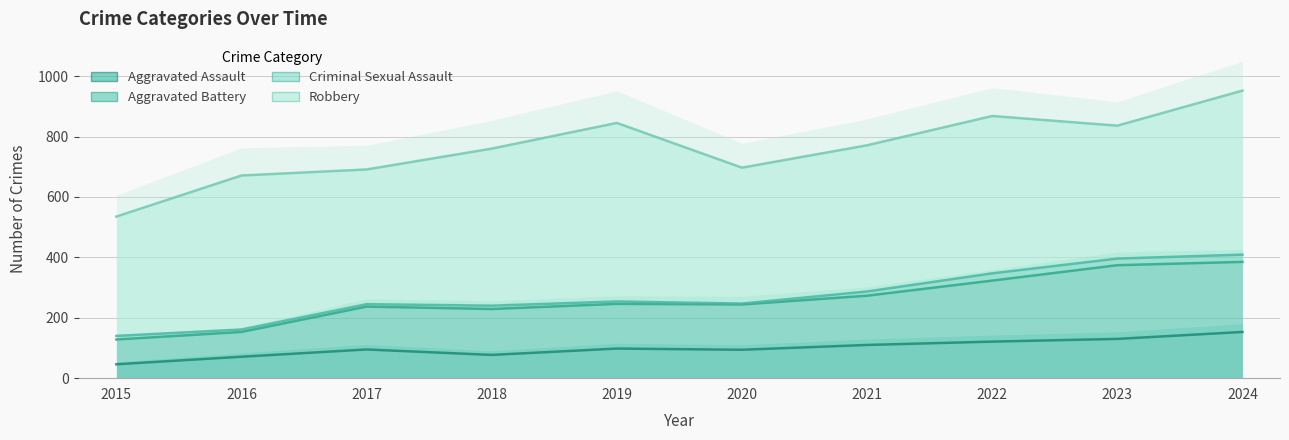

Does the chart display data point markers on the line(s)?

No